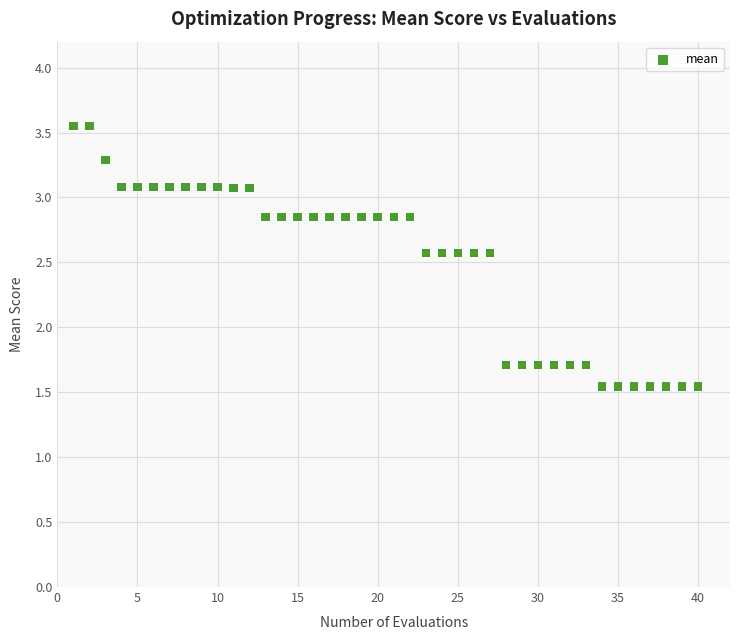

What is the range of X values (max minus min)?

39.0